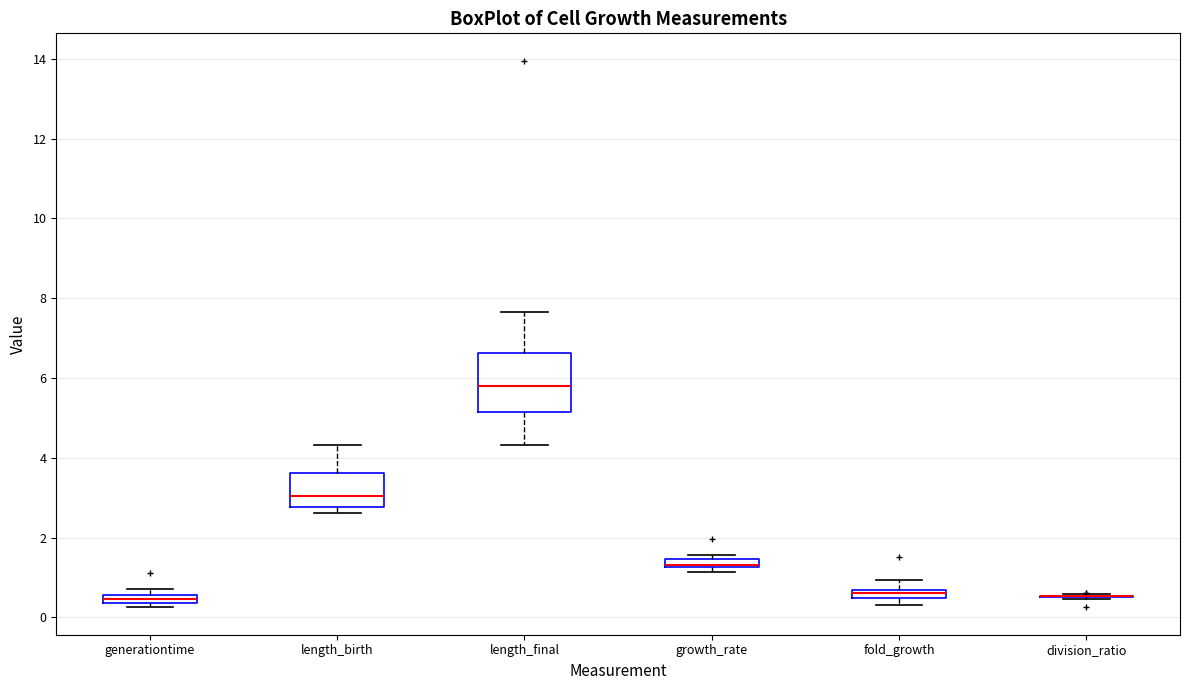

Comparing the boxes themselves (not the whiskers), which one is the tallest?

length_final